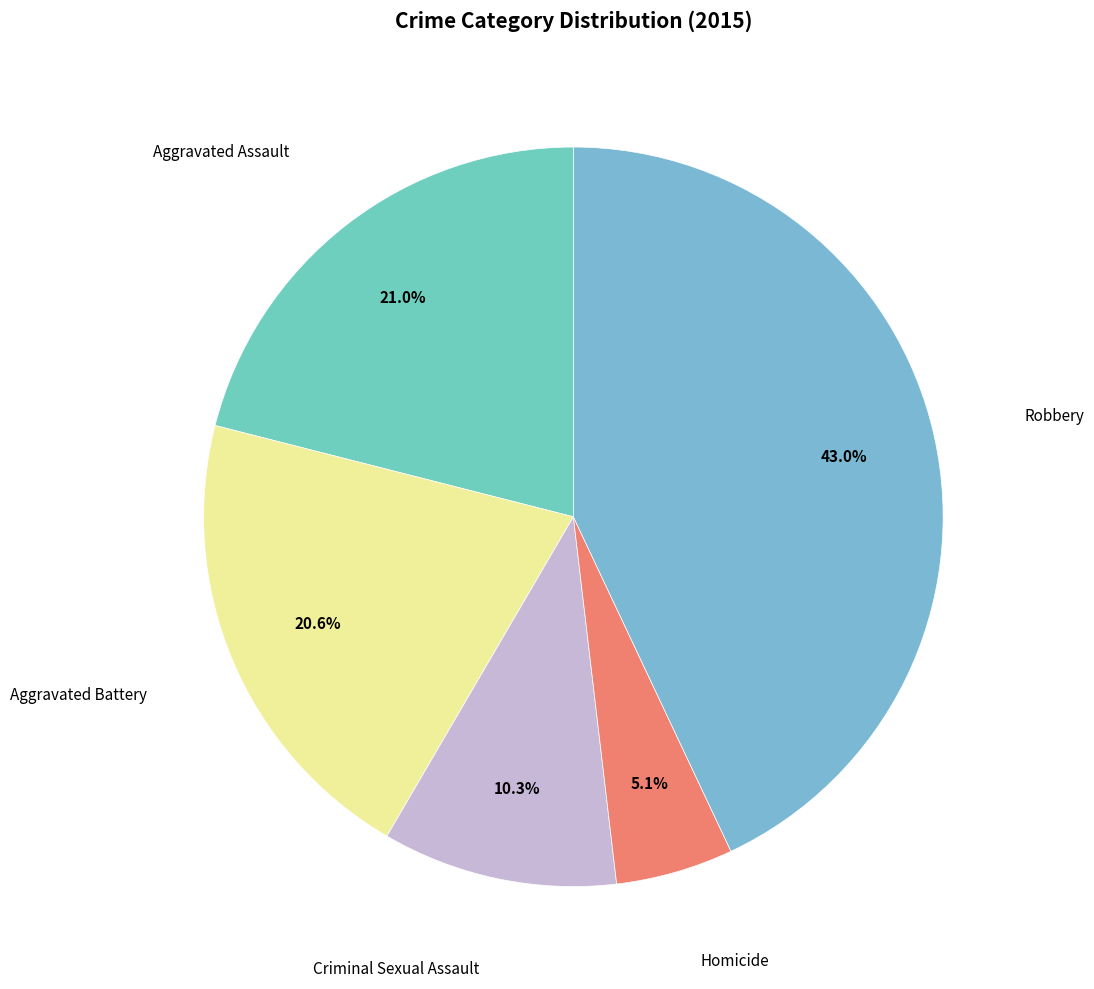

Which category has the smallest portion of the pie?

Homicide